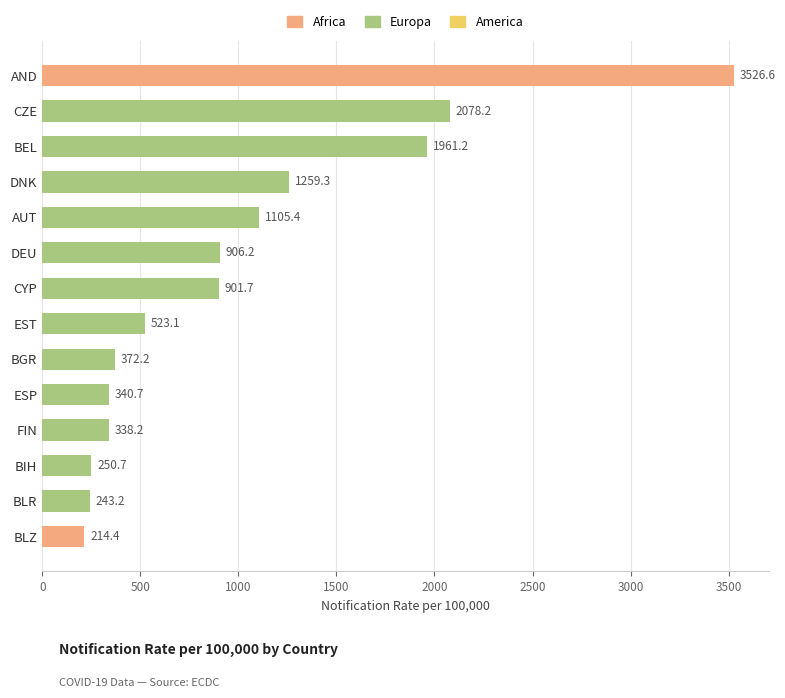

How many bars are there in total?

14